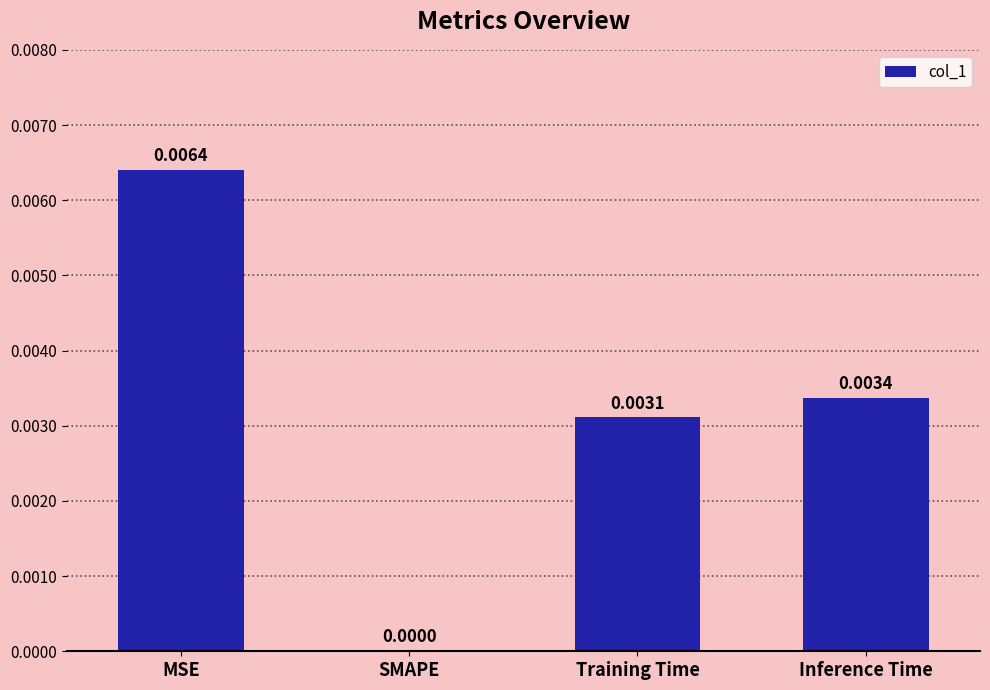

At which label is the value closest to 0?

SMAPE